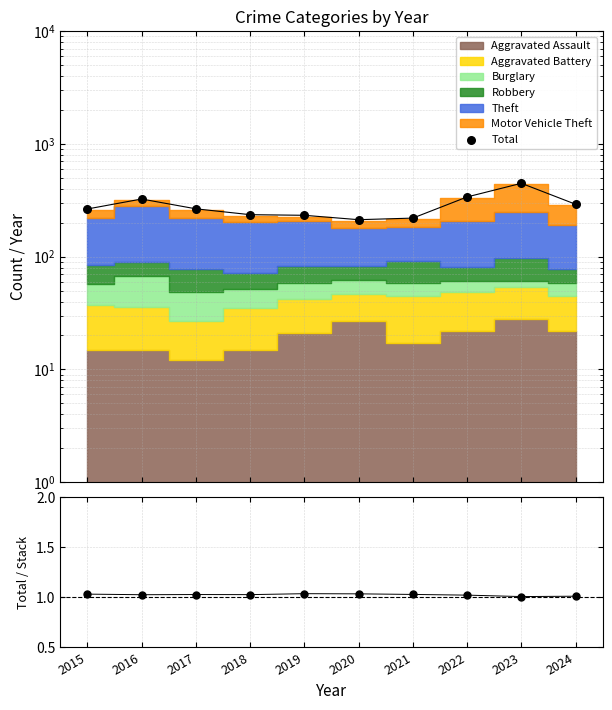

Which series reaches the maximum Y coordinate?

Total